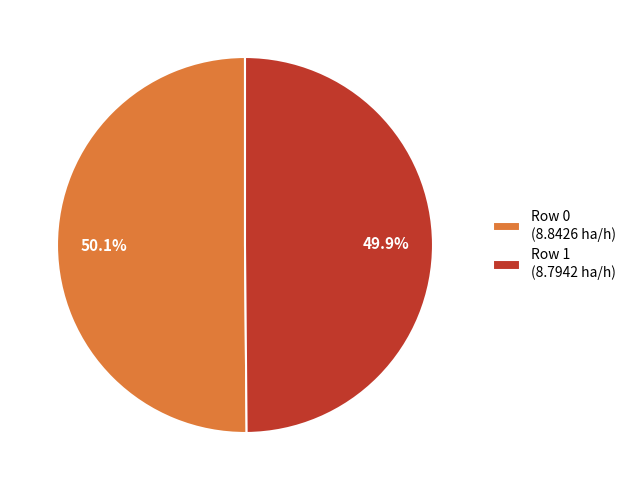

Approximately how many times larger is the value at Row 1 compared to Row 0?

1.0